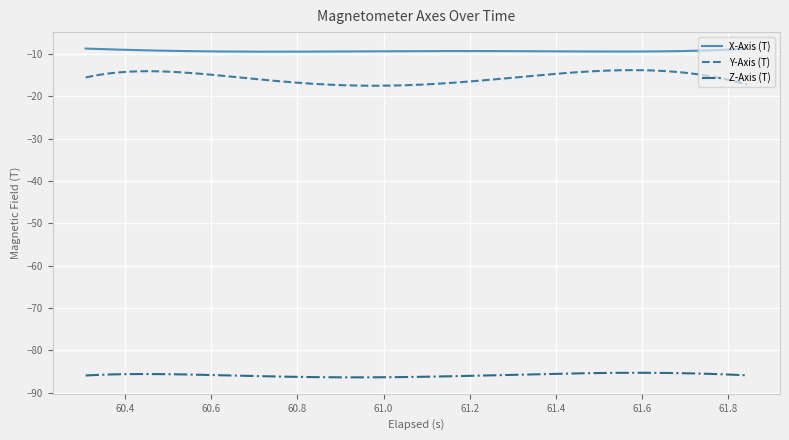

Which series has the largest range (max minus min)?

Y-Axis (T)